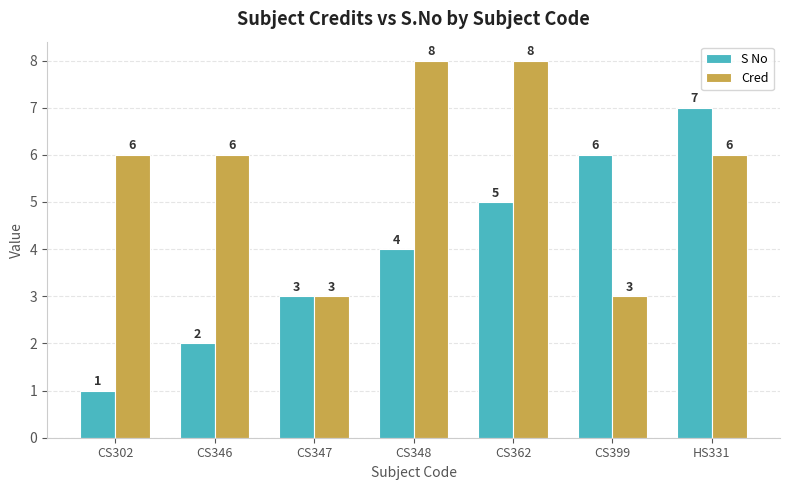

The Cred series shows 3 at CS347. True or false?

True